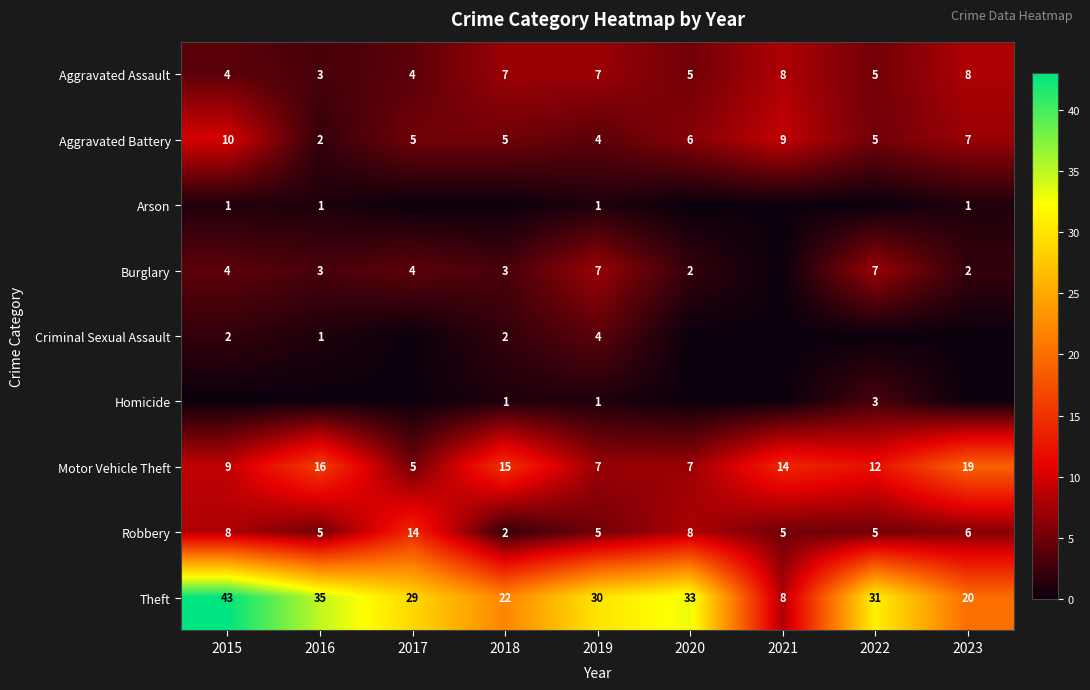

What is the difference between the highest and lowest values at 2020?

33